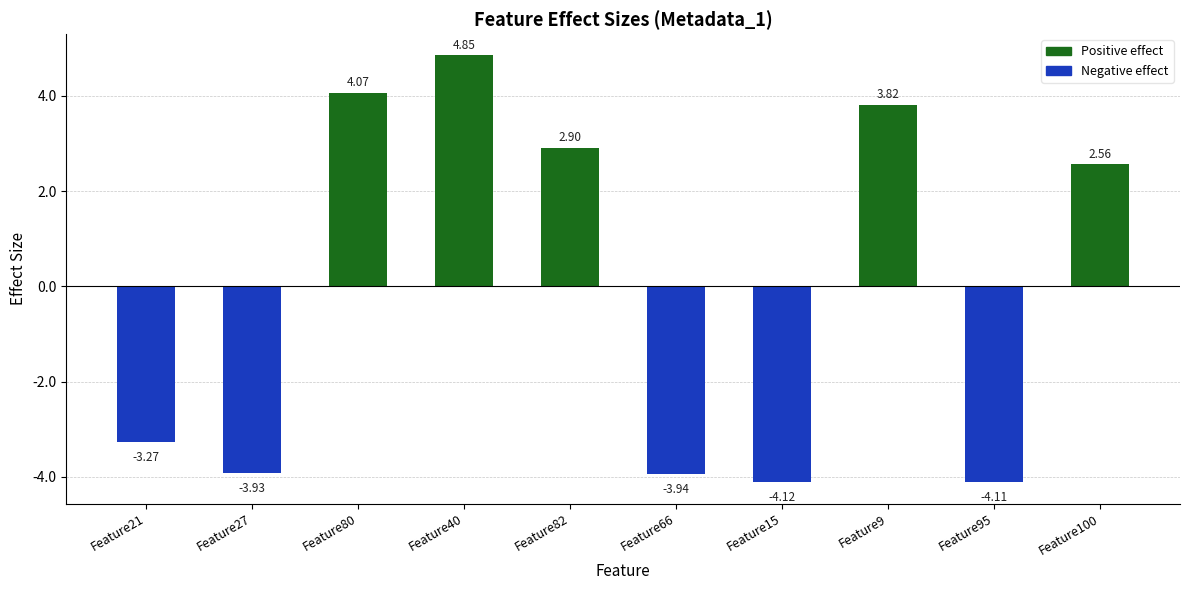

What is the difference between the values at Feature9 and Feature27?

7.7